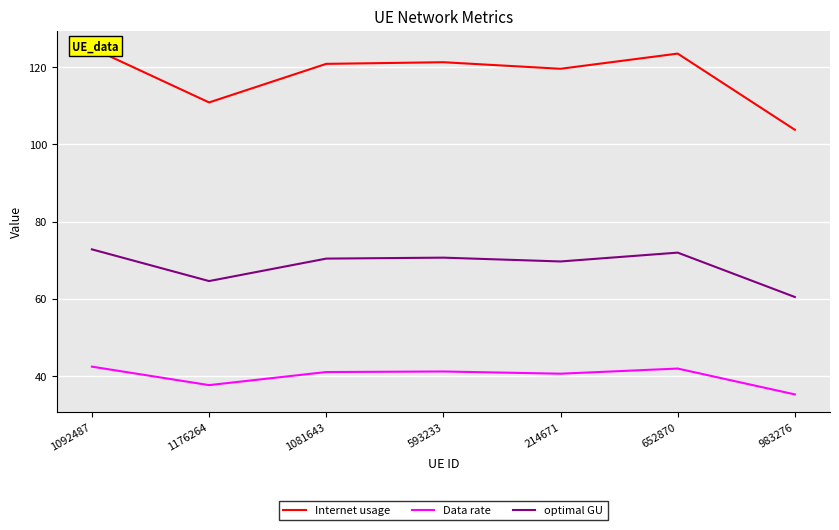

What are all the series names shown in the legend?

Internet usage, Data rate, optimal GU